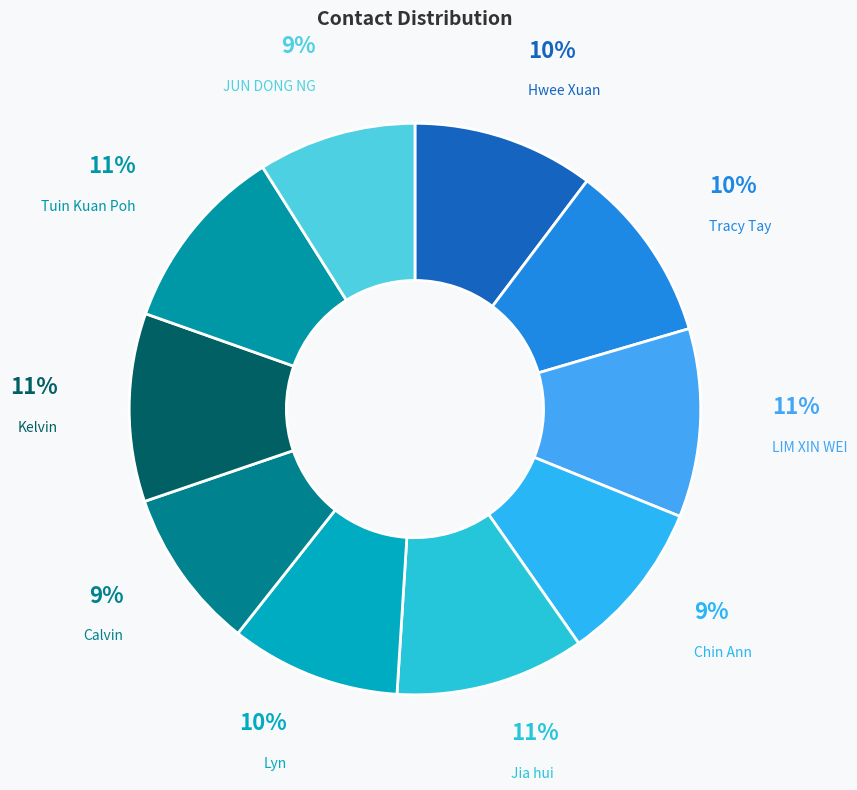

Is LIM XIN WEI the majority of the pie?

No